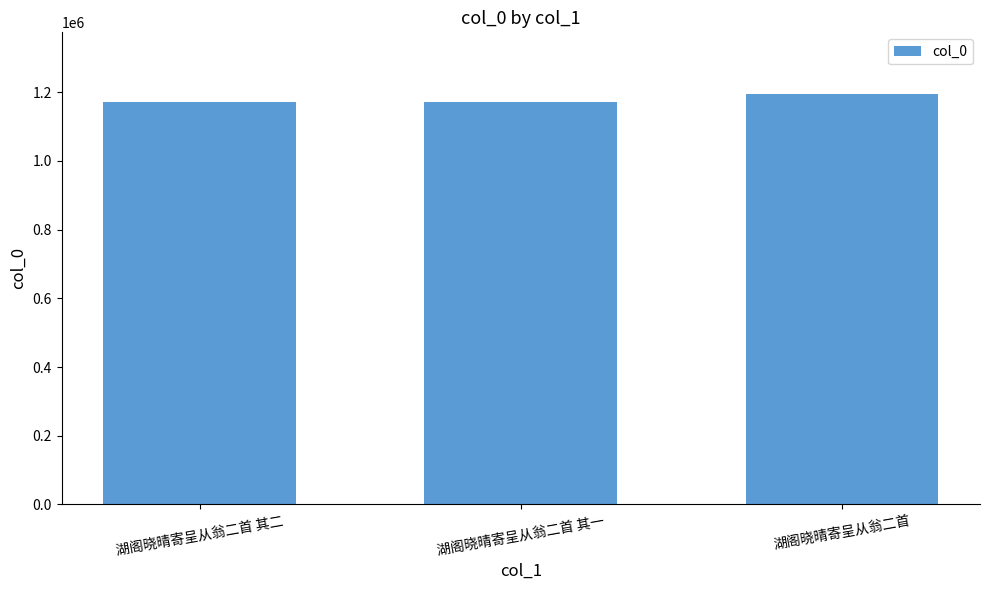

Which has a higher value, 湖阁晓晴寄呈从翁二首 其二 or 湖阁晓晴寄呈从翁二首?

湖阁晓晴寄呈从翁二首